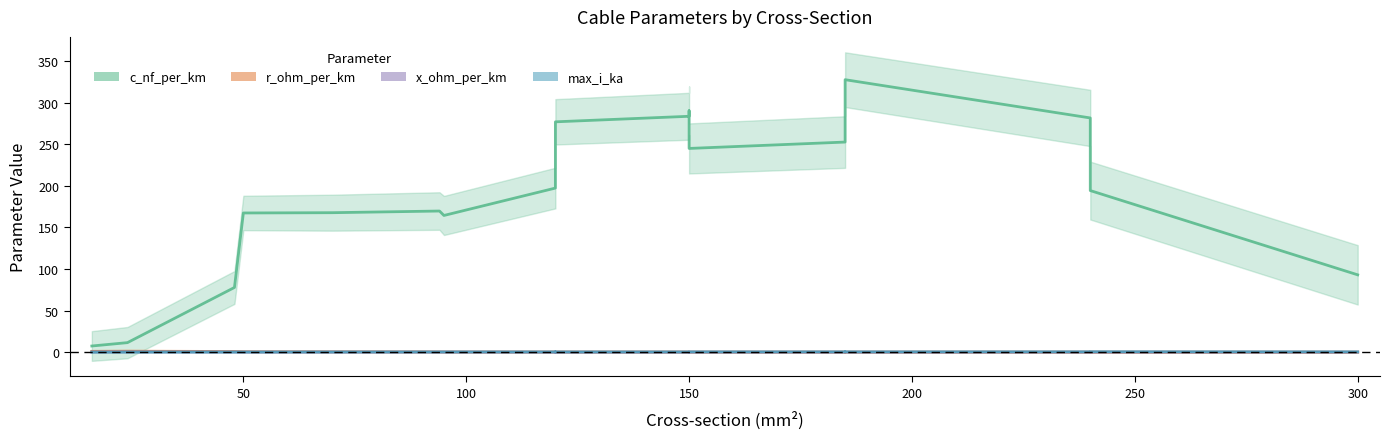

Reading right to left, list all the values displayed in this chart.

c_nf_per_km: 93.0	194.3	281.7	327.7	268.0	252.7	245.0	290.3	283.7	277.0	227.3	202.0	197.3	164.4	169.7	167.7	167.4	77.8	11.5	7.4
r_ohm_per_km: 0.0	0.1	0.1	0.1	0.1	0.2	0.2	0.2	0.2	0.2	0.2	0.2	0.2	0.3	0.4	0.5	0.6	0.8	1.2	1.0
x_ohm_per_km: 0.1	0.1	0.1	0.1	0.1	0.1	0.1	0.1	0.1	0.1	0.1	0.1	0.1	0.2	0.2	0.2	0.2	0.2	0.3	0.2
max_i_ka: 0.4	0.5	0.4	0.4	0.4	0.4	0.4	0.3	0.3	0.3	0.3	0.3	0.3	0.3	0.3	0.2	0.2	0.2	0.2	0.1